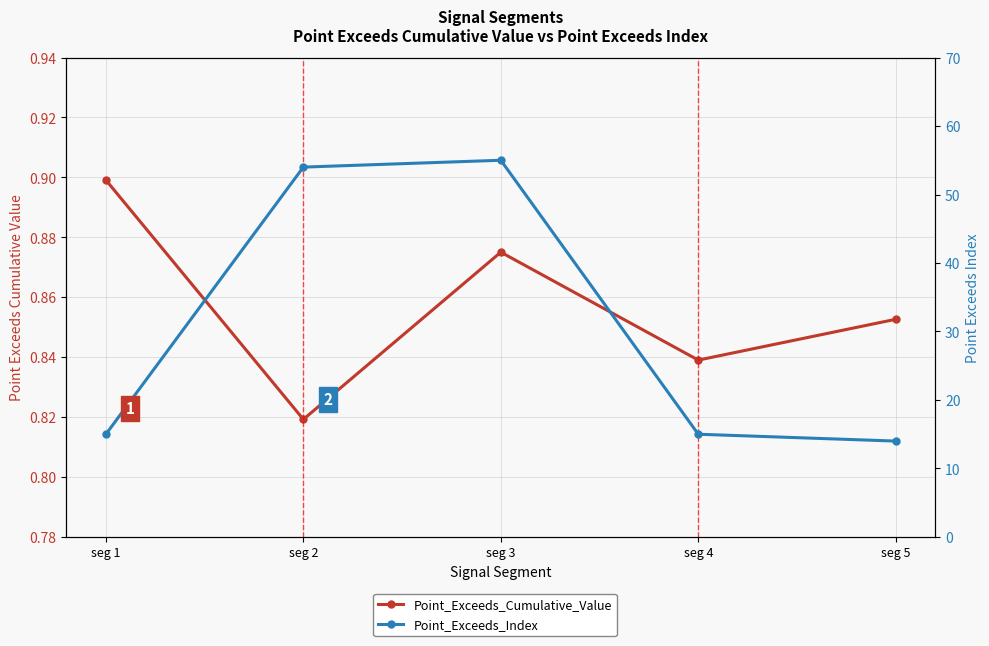

What is the value of the Point_Exceeds_Cumulative_Value point at the 3rd from the left?

0.9